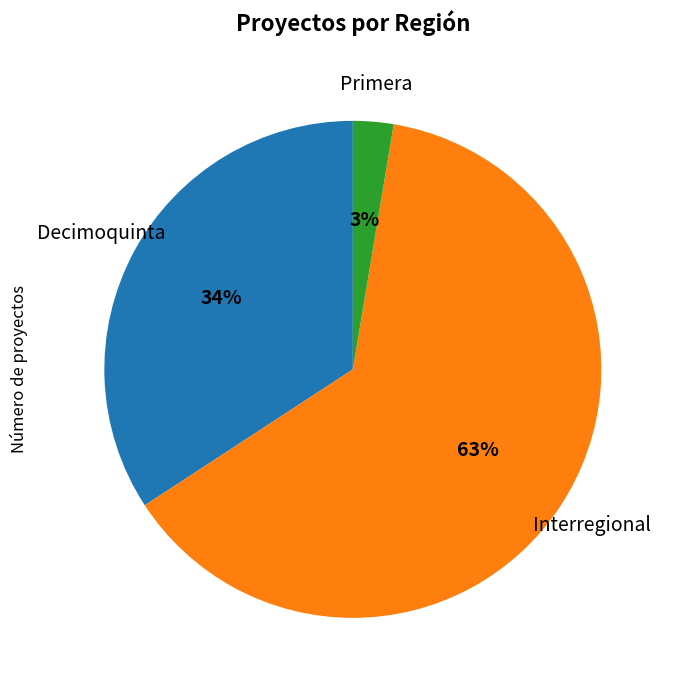

Is Interregional the majority of the pie?

Yes